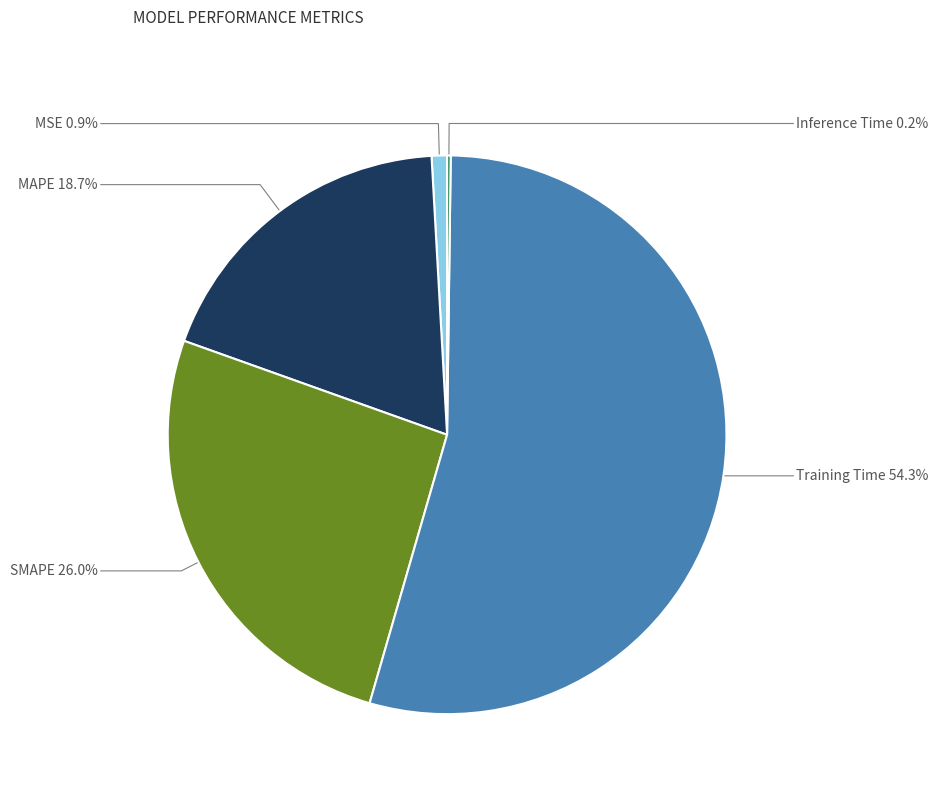

Does any single category account for the majority?

Yes